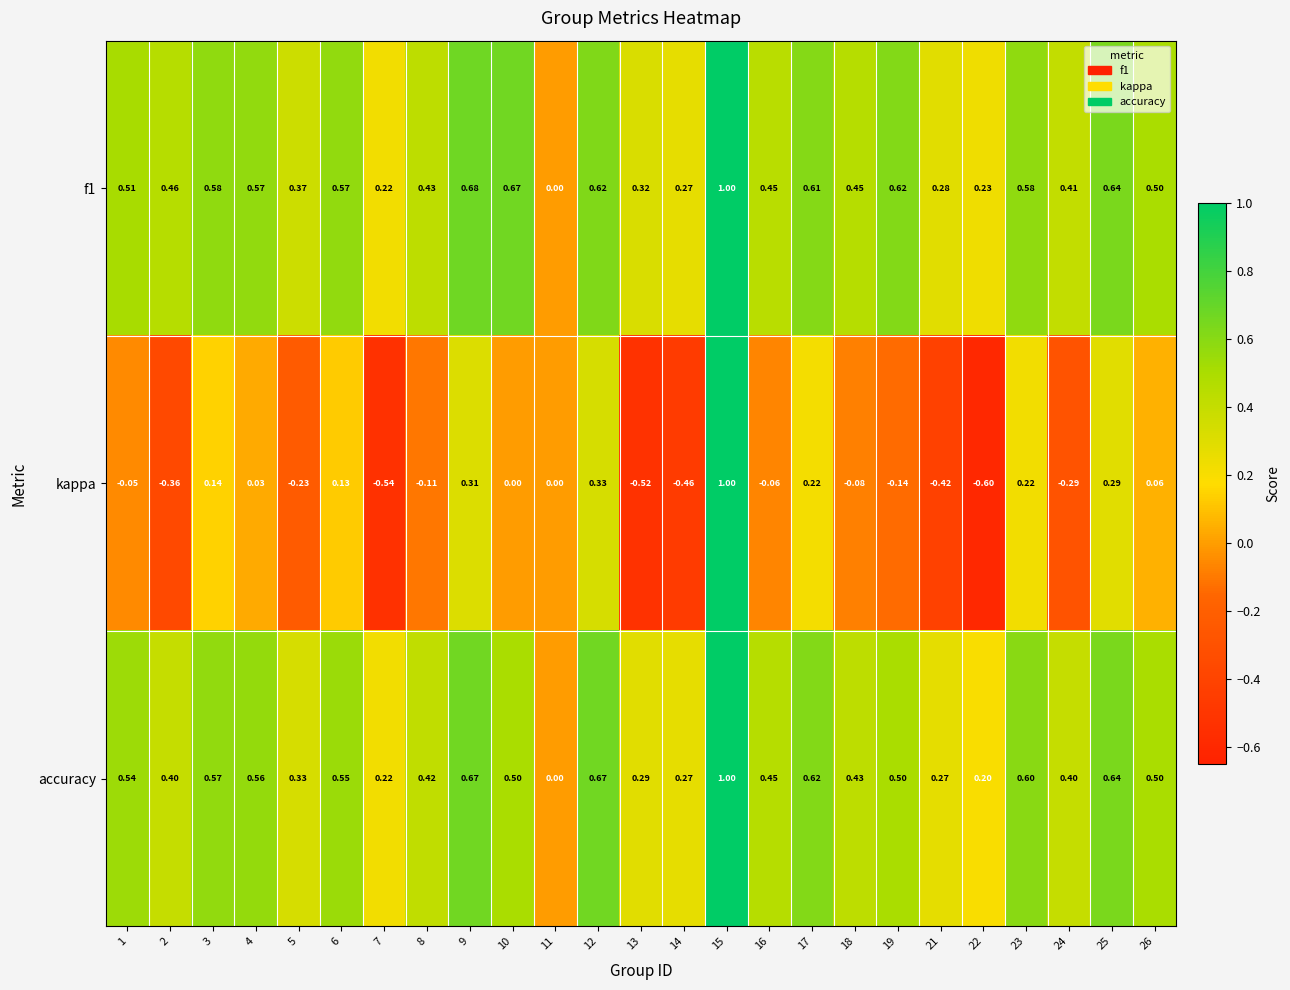

Is the value of accuracy at 26 greater than the value of f1 at 16?

Yes